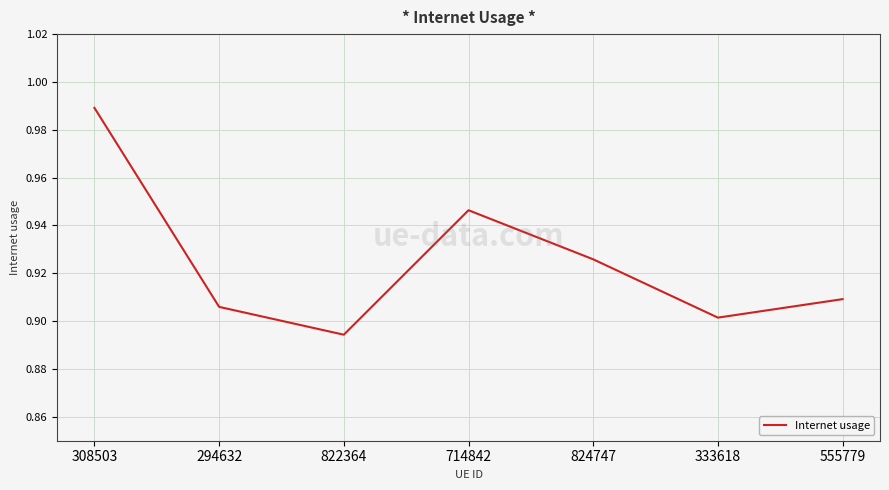

The value at 714842 is 0.9. True or false?

True